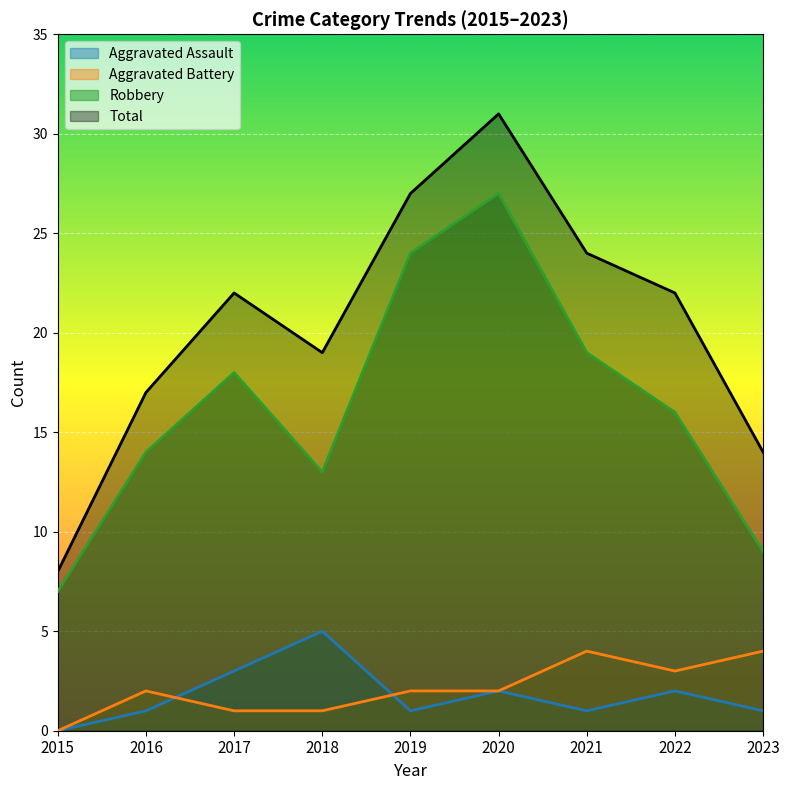

Reading left to right, extract all data points from this chart.

Aggravated Assault: 2015=0	2016=1	2017=3	2018=5	2019=1	2020=2	2021=1	2022=2	2023=1
Aggravated Battery: 2015=0	2016=2	2017=1	2018=1	2019=2	2020=2	2021=4	2022=3	2023=4
Robbery: 2015=7	2016=14	2017=18	2018=13	2019=24	2020=27	2021=19	2022=16	2023=9
Total: 2015=8	2016=17	2017=22	2018=19	2019=27	2020=31	2021=24	2022=22	2023=14